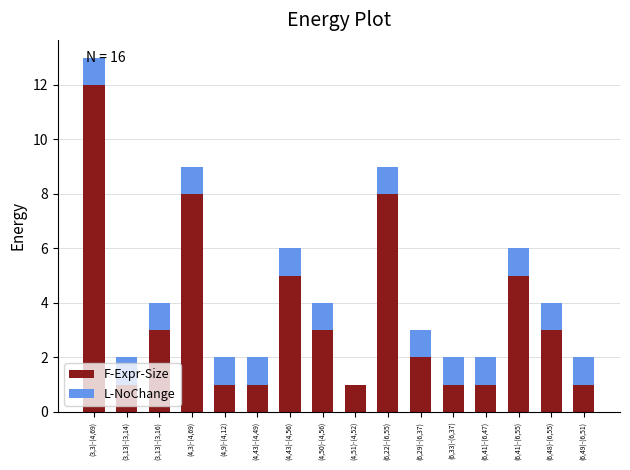

True or false: F-Expr-Size has a value of 7 at (4,43)-(4,56).

False